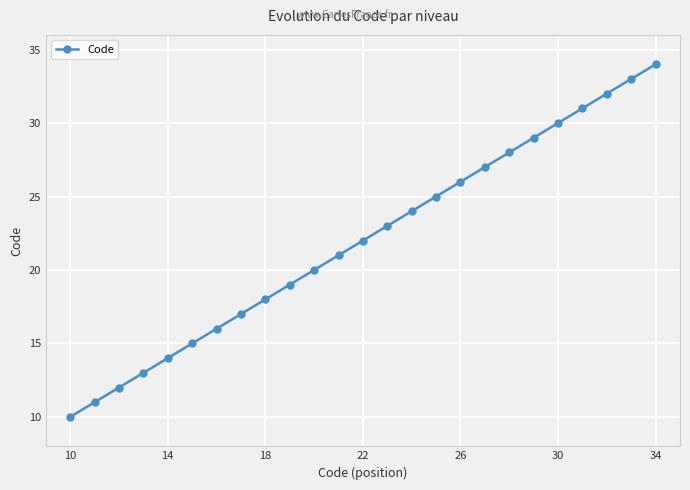

Reading left to right, list all the values displayed in this chart.

10	11	12	13	14	15	16	17	18	19	20	21	22	23	24	25	26	27	28	29	30	31	32	33	34